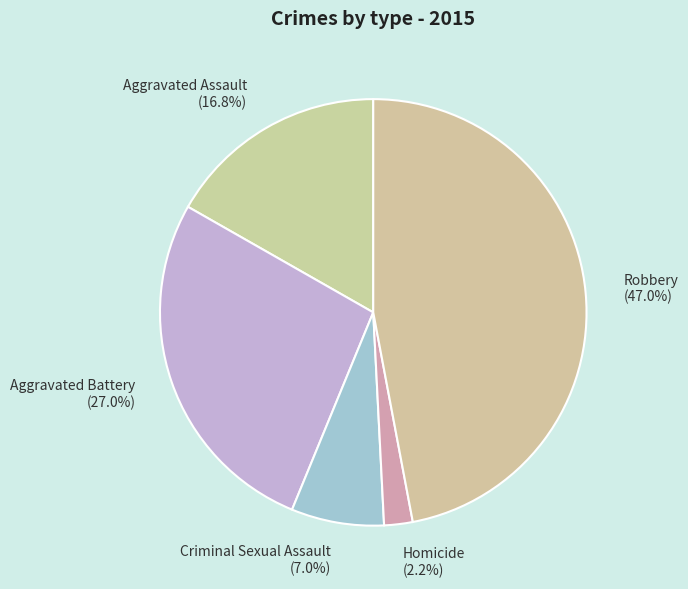

How many slices are in this pie chart?

5